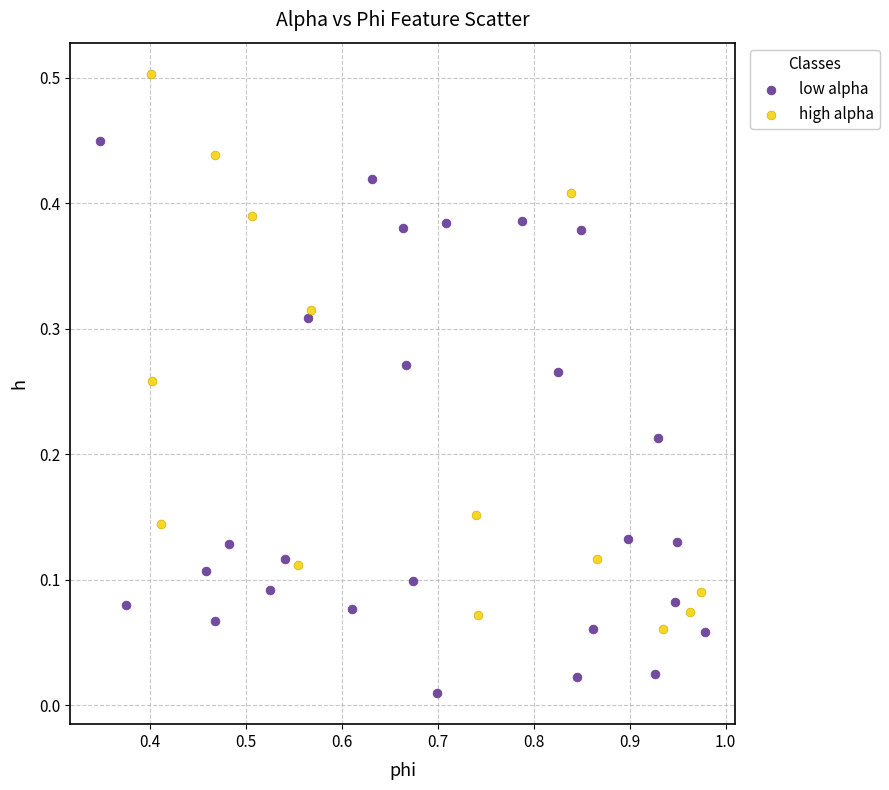

Which series contains the highest Y value?

high alpha